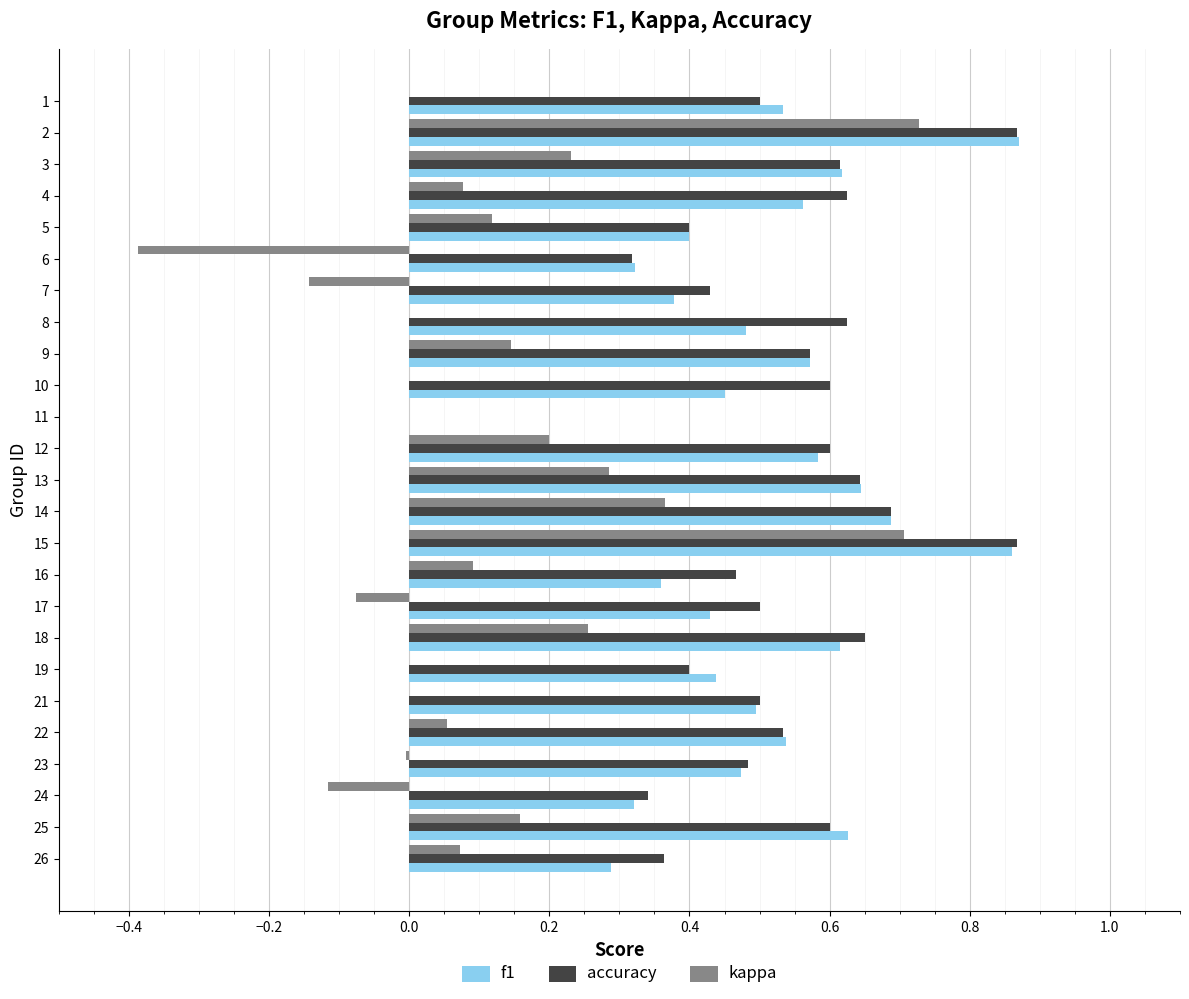

Which series changed the most between 2 and 4?

kappa